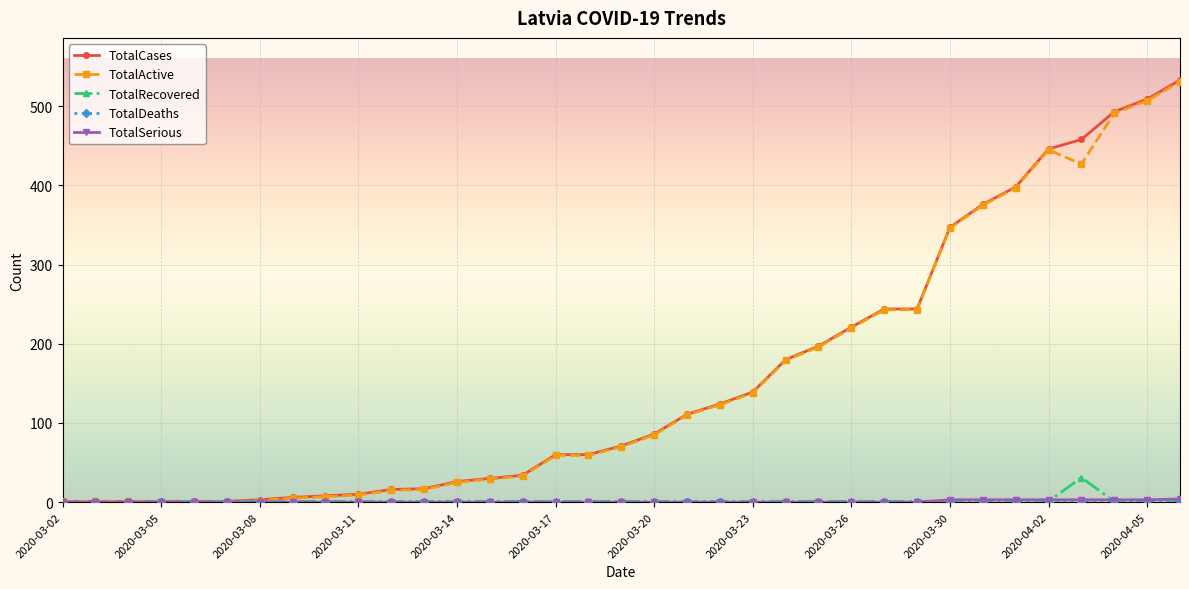

At how many categories does at least one series exceed 464?

3